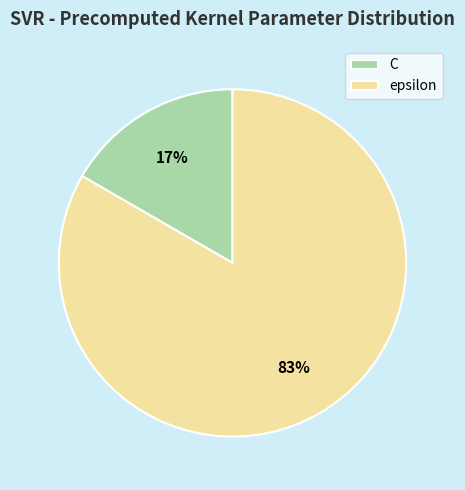

To the nearest percent, what portion does C represent?

17%